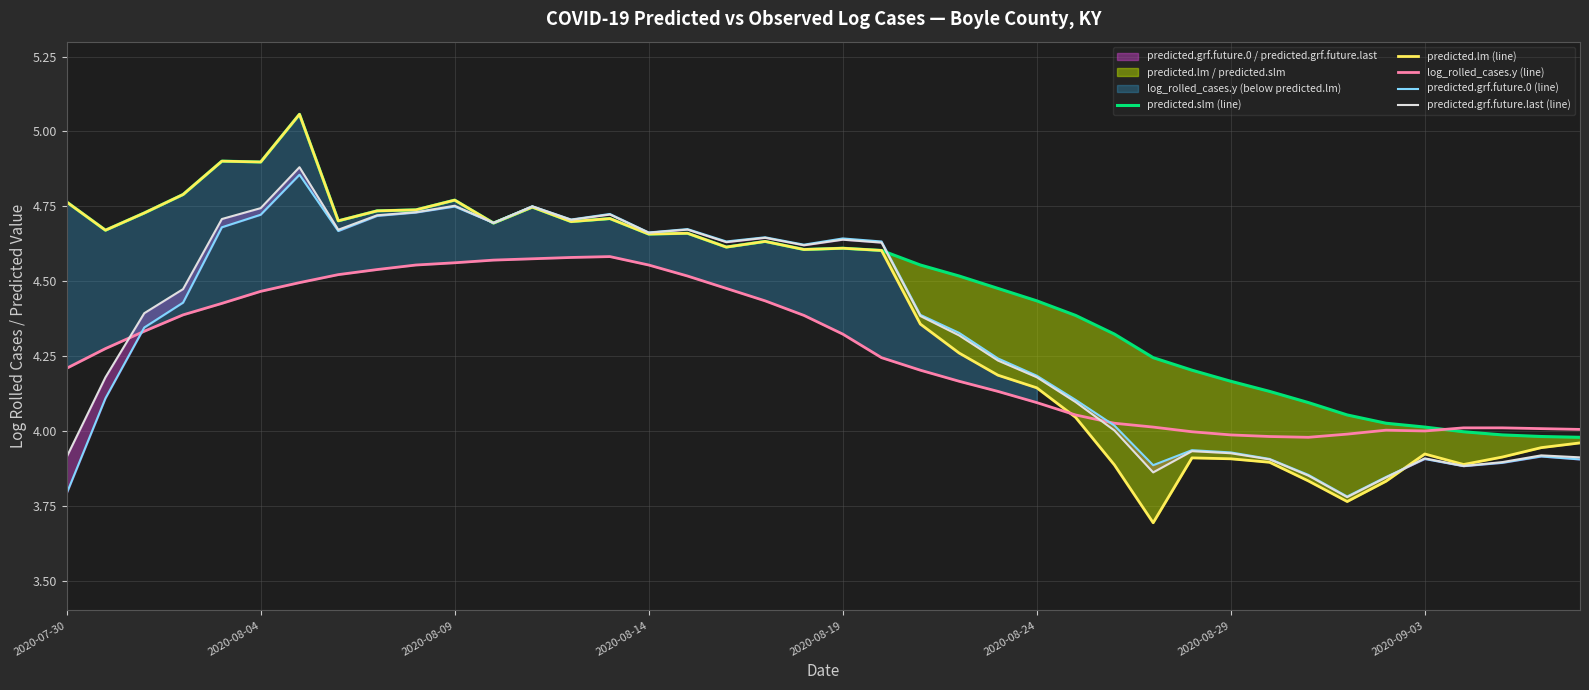

What are all the series names shown in the legend?

predicted.slm (line), predicted.lm (line), log_rolled_cases.y (line), predicted.grf.future.0 (line), predicted.grf.future.last (line)